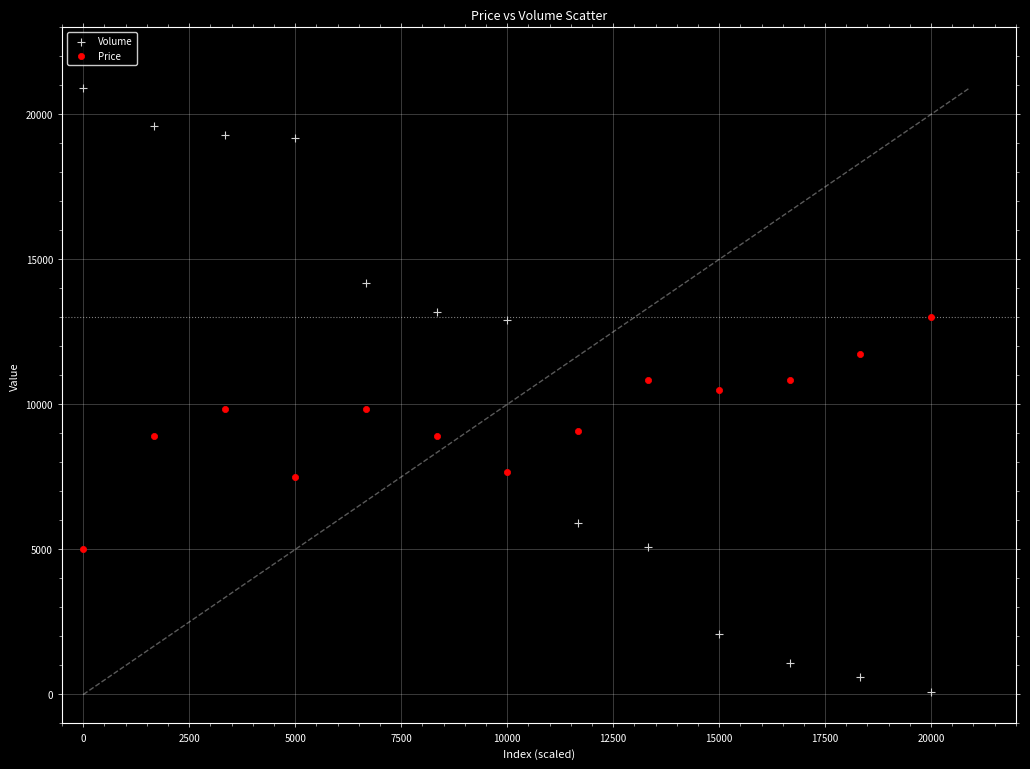

What are all the series names shown in the legend?

Volume, Price